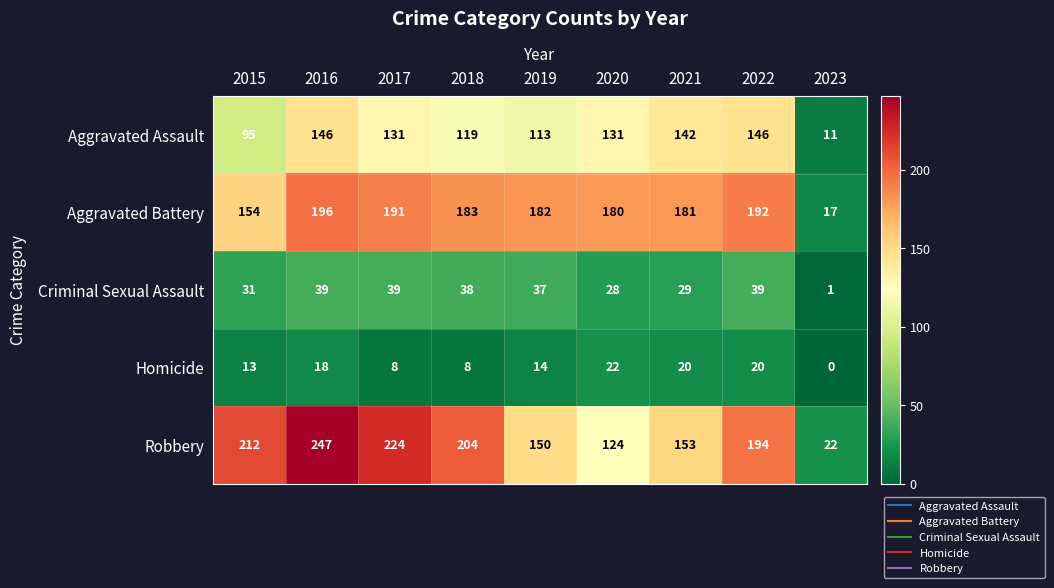

What is the sum of the Aggravated Battery values at 2017 and 2023?

208